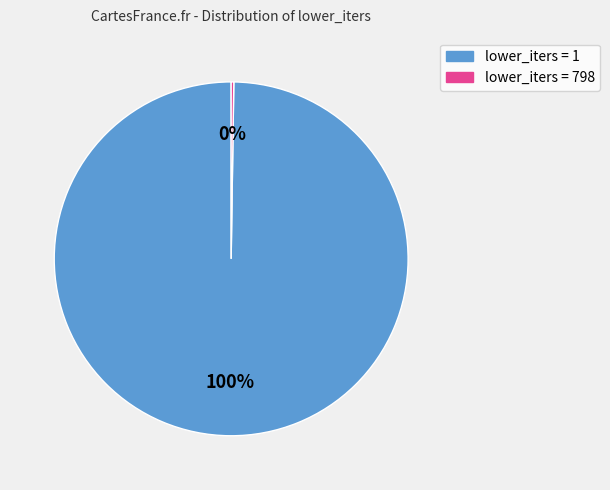

To the nearest percent, what is the difference between the largest and smallest slice percentages?

100%